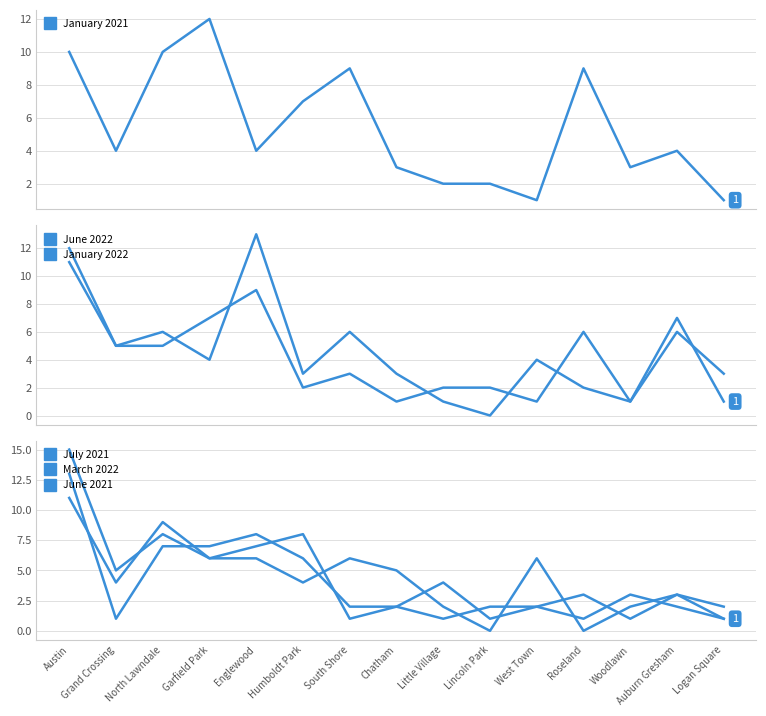

What is the difference between the second highest and second lowest values in the July 2021 series?

9